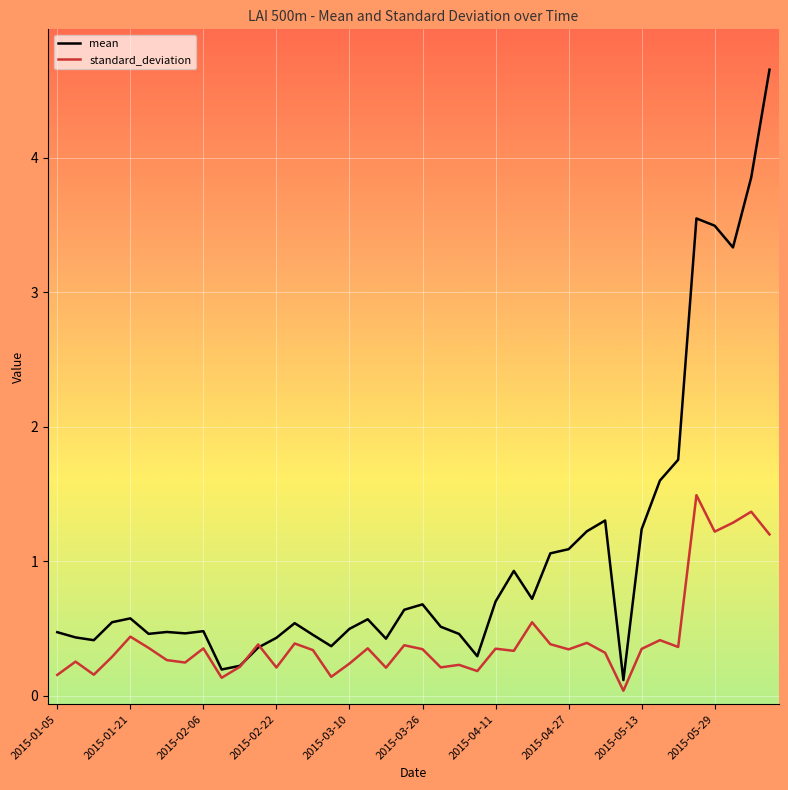

What is the difference between the maximum and second lowest values in the mean series?

4.5